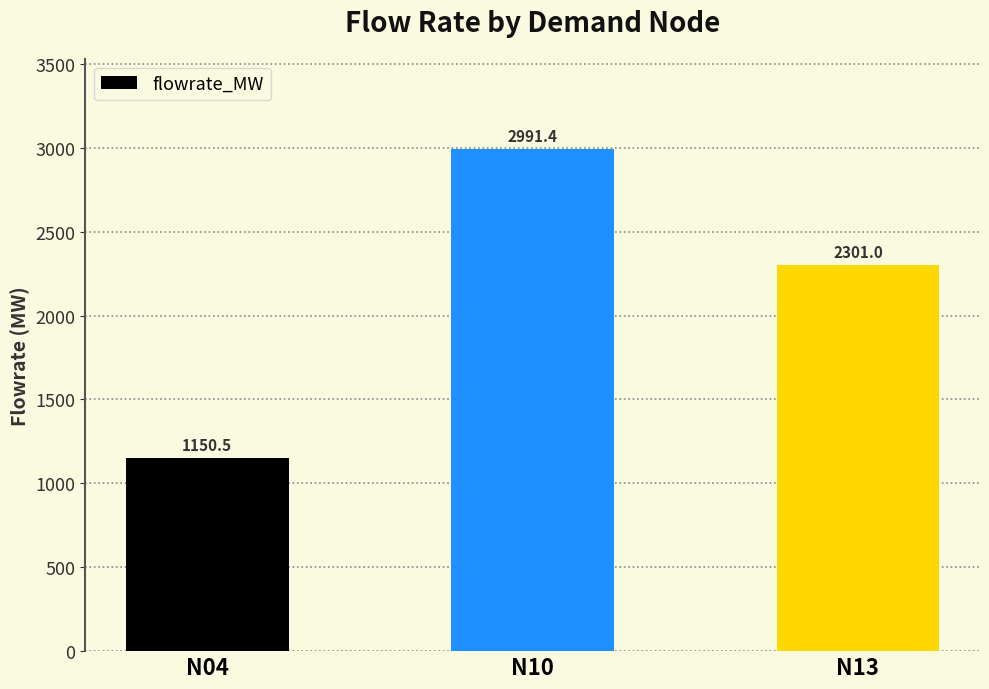

Rank the categories by value from lowest to highest.

N04, N13, N10